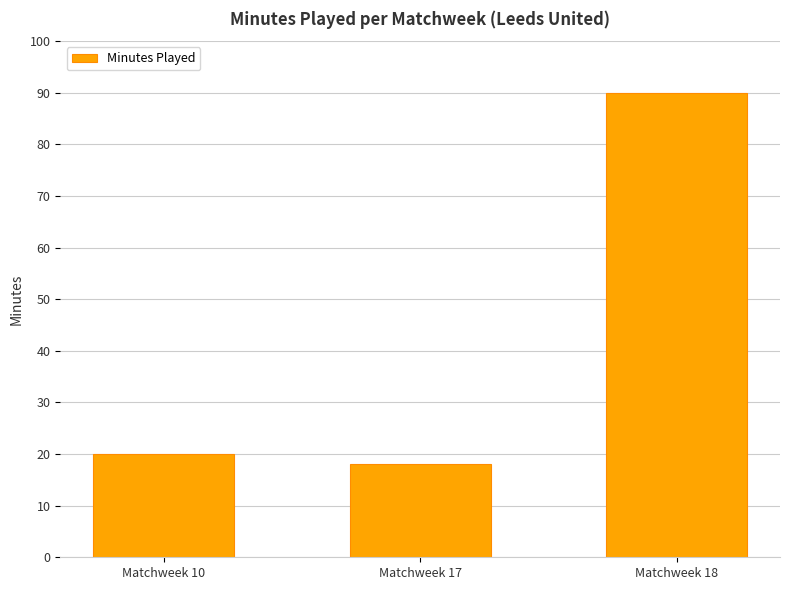

Reading left to right, what are all the values shown in this chart?

20	18	90